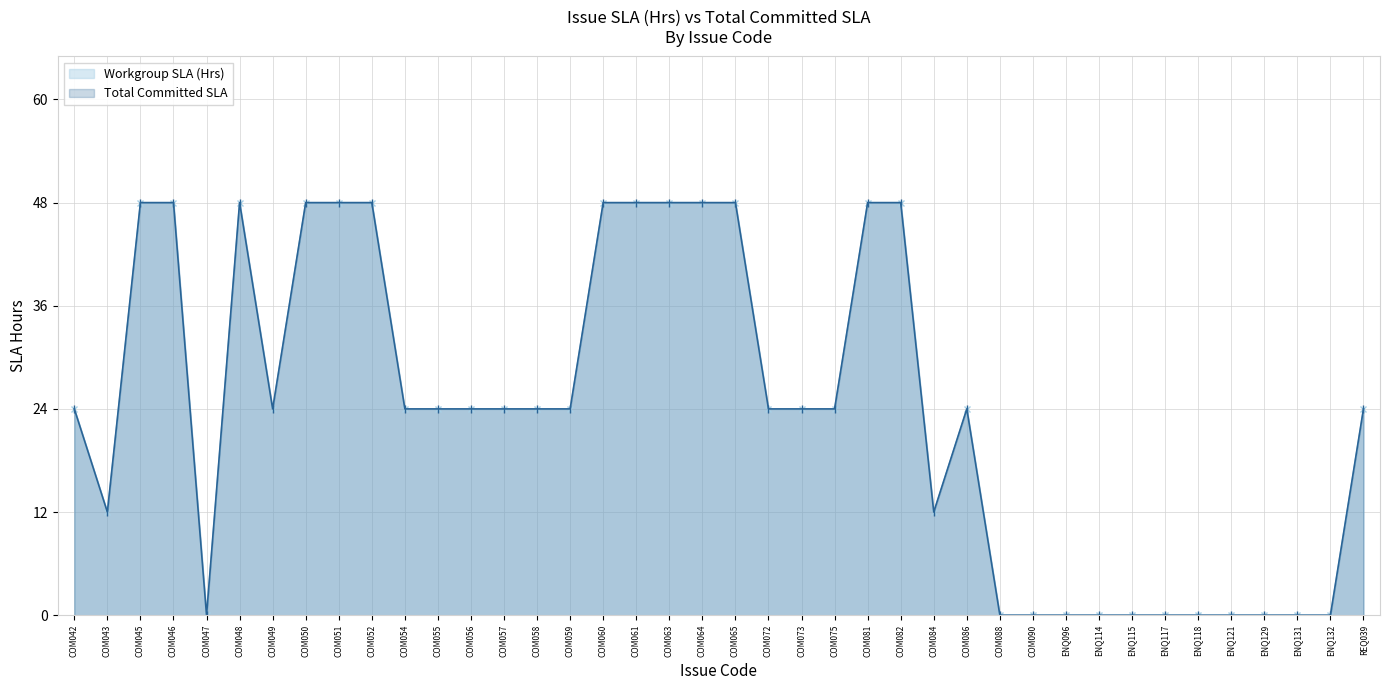

What is the label of the 6th point from the right?

ENQ118